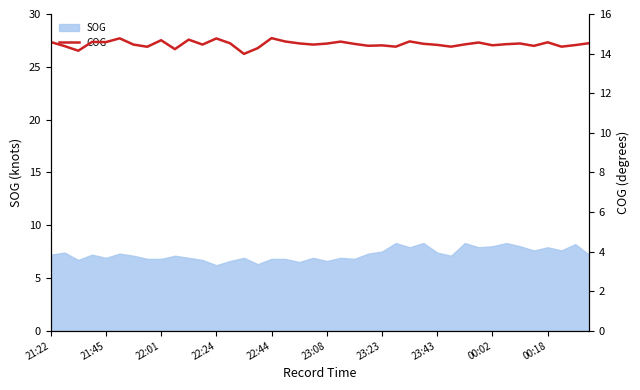

The SOG series shows 6.6 at 23:08. True or false?

True